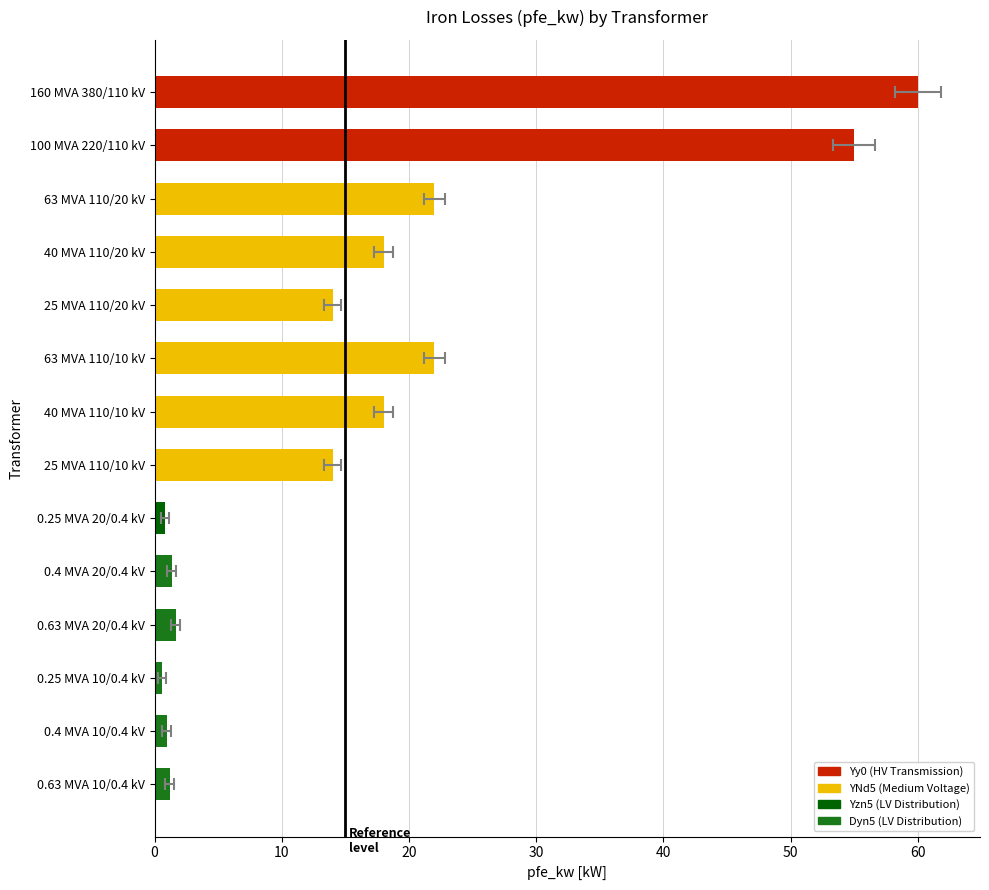

What is the sum of the values at 0.4 MVA 20/0.4 kV and 40 MVA 110/20 kV?

19.4